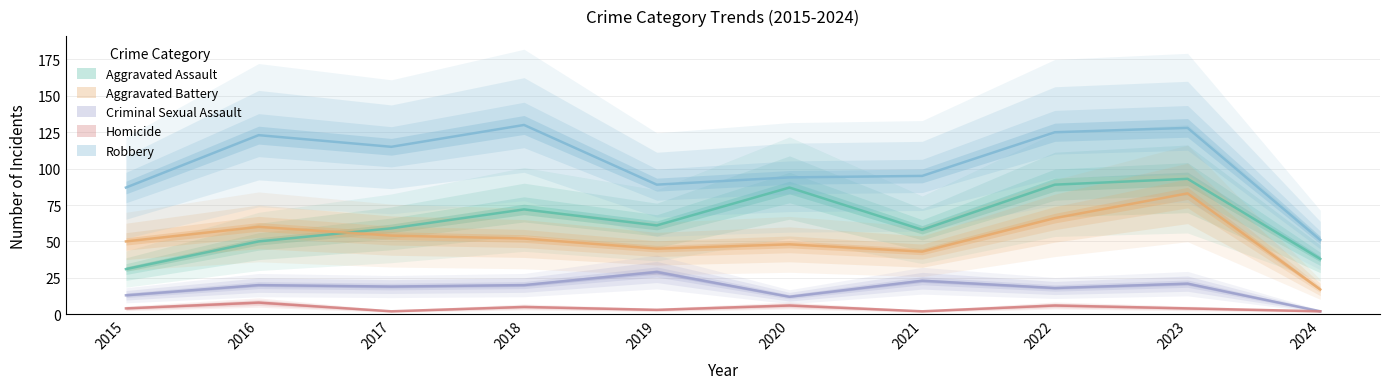

Which series has the largest range (max minus min)?

Robbery